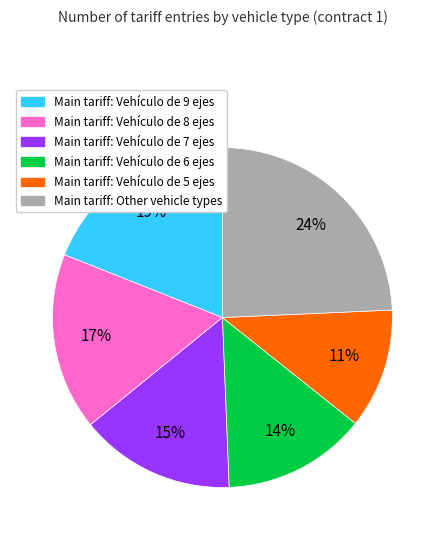

Does any single category account for the majority?

No